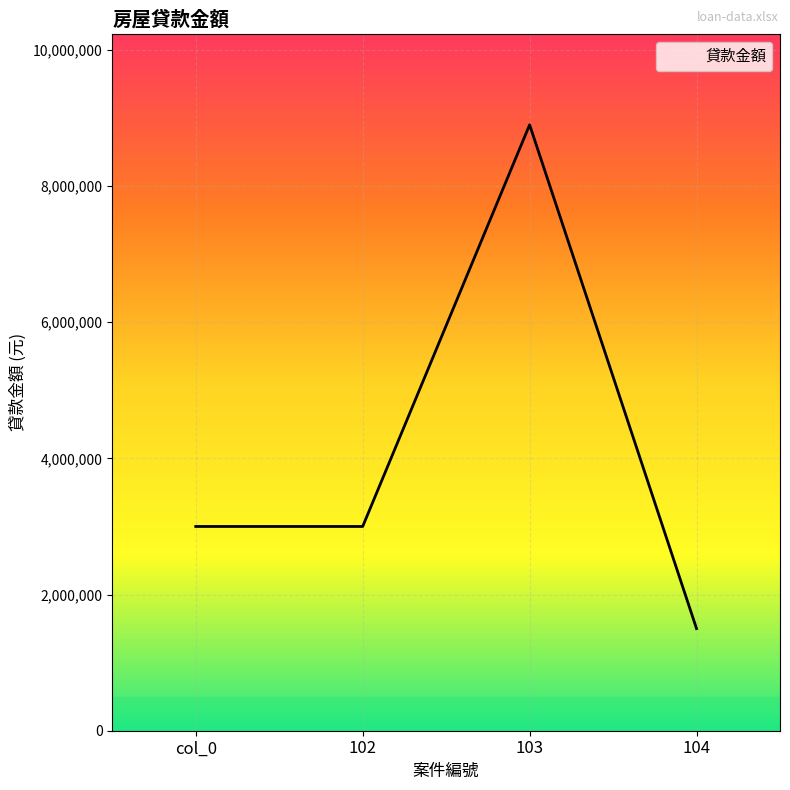

Is it true that the value at 103 is 8900000?

True